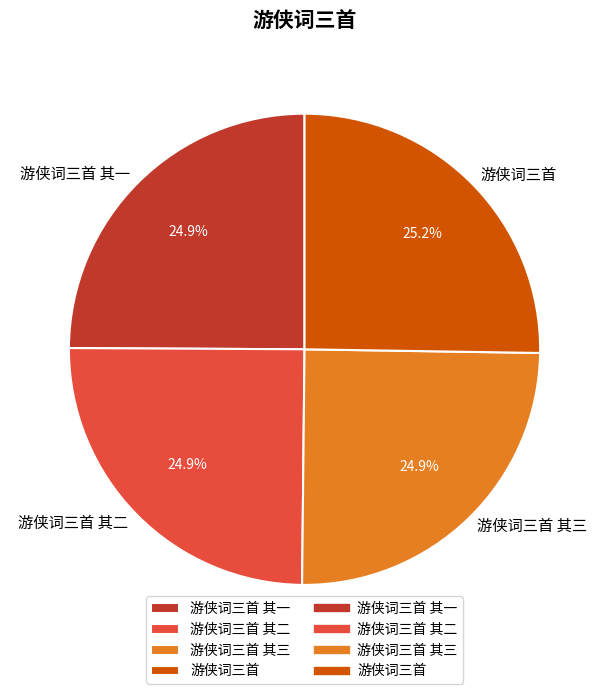

To the nearest percent, what is the combined percentage of 游侠词三首 其二 and 游侠词三首 其三?

50%